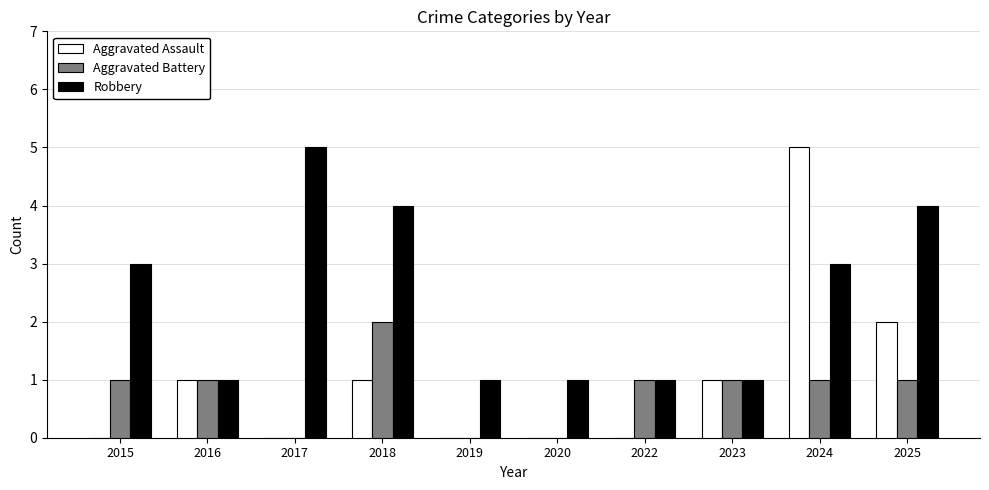

Are the bars grouped side by side (vs. stacked)?

Yes